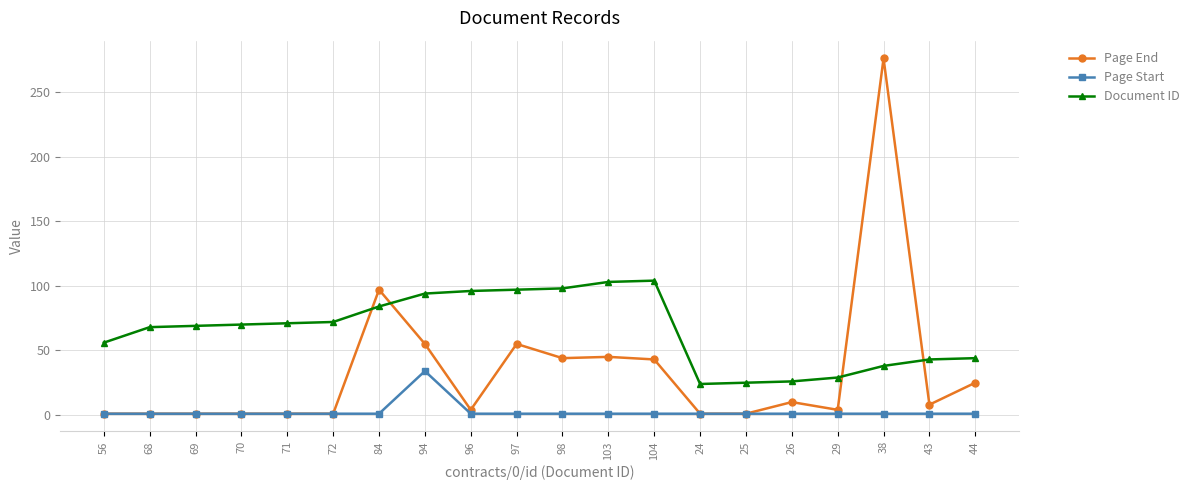

Which series changed the most between 69 and 103?

Page End